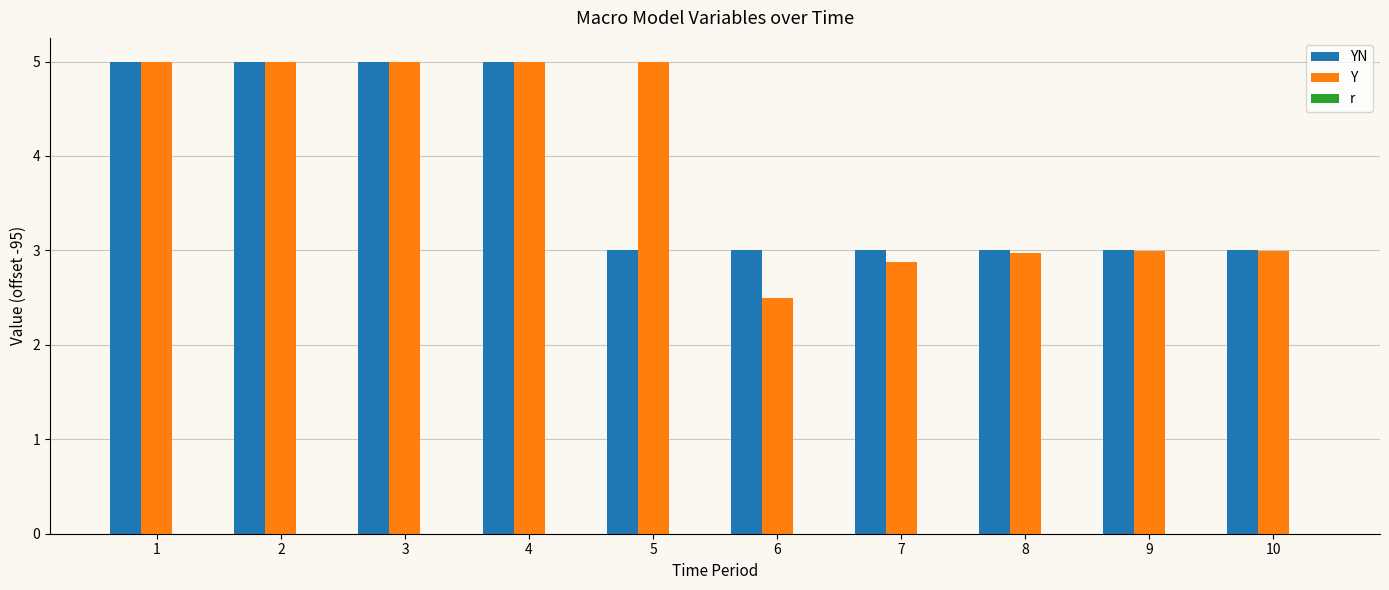

Which series has the widest spread of values?

Y